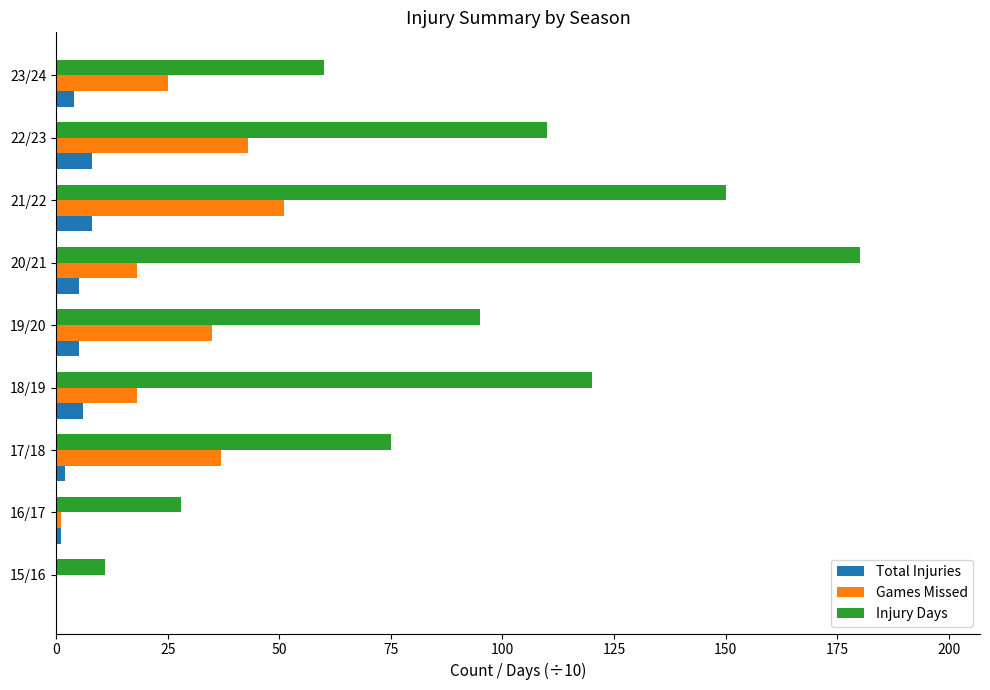

Which series changed the most between 20/21 and 22/23?

Injury Days